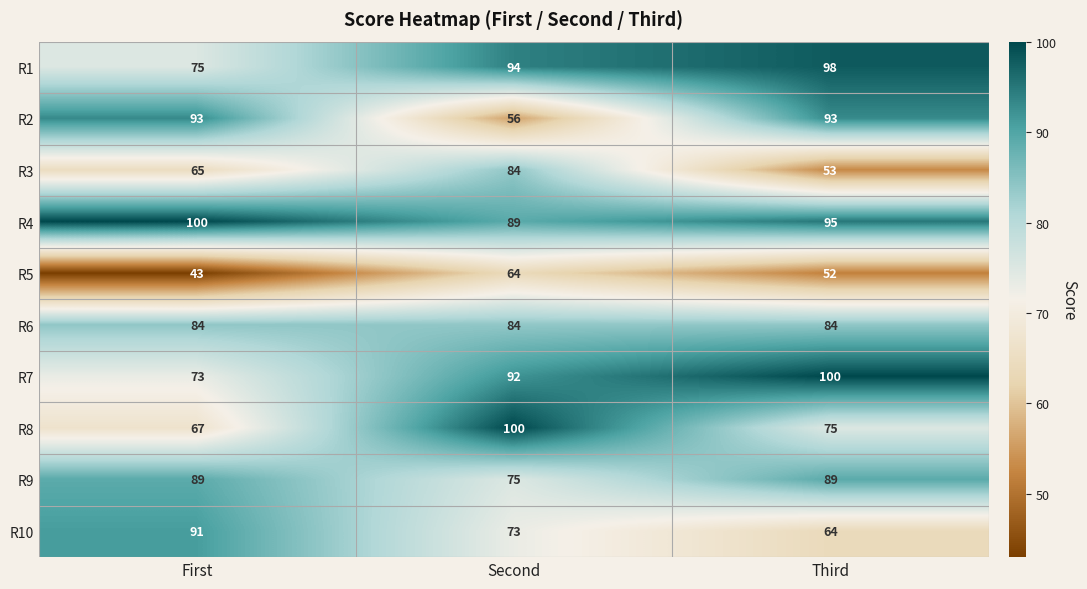

Reading left to right, what are all the values shown in this chart?

R1: 75	94	98
R2: 93	56	93
R3: 65	84	53
R4: 100	89	95
R5: 43	64	52
R6: 84	84	84
R7: 73	92	100
R8: 67	100	75
R9: 89	75	89
R10: 91	73	64